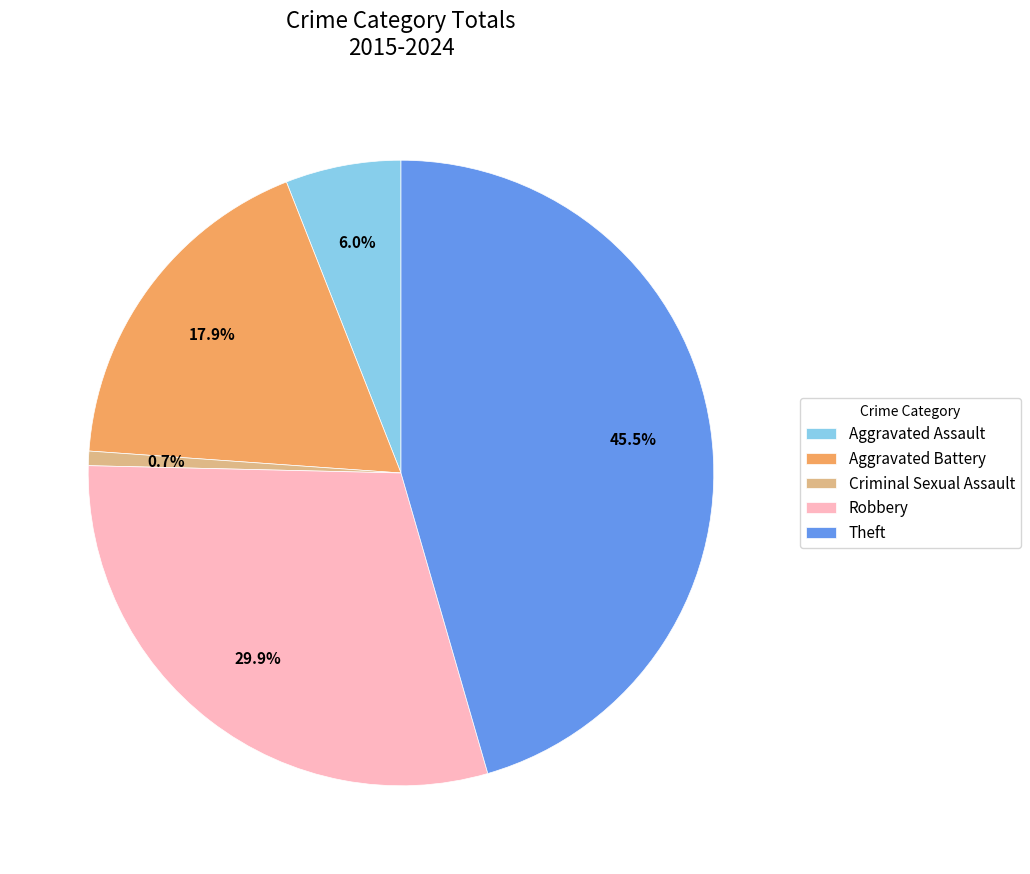

Is there any slice that represents more than half of the pie?

No